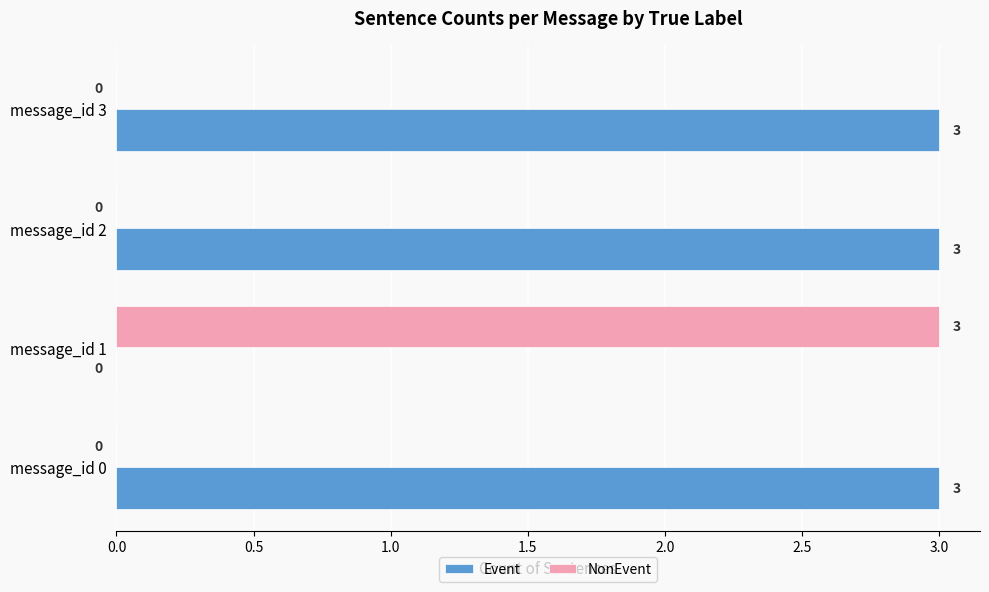

What is the greatest value displayed?

3